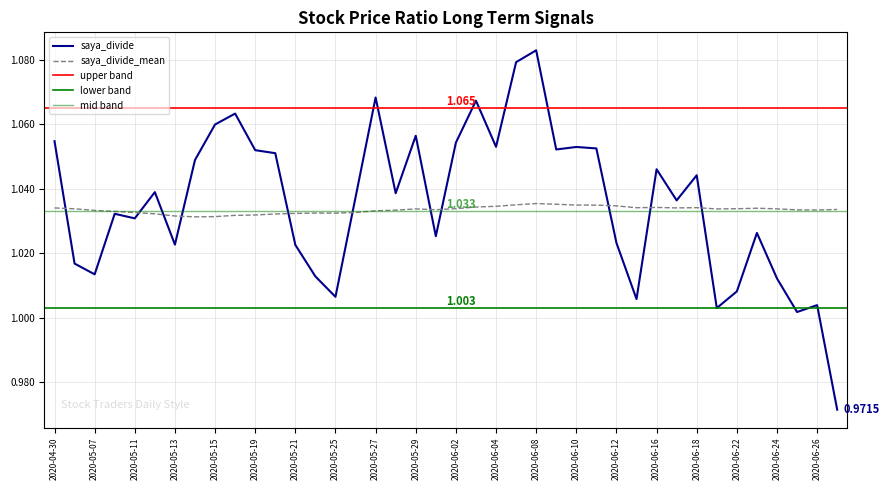

List the labels in order of saya_divide_mean value, smallest first.

2020-05-14, 2020-05-15, 2020-05-13, 2020-05-18, 2020-05-19, 2020-05-20, 2020-05-12, 2020-05-21, 2020-05-25, 2020-05-22, 2020-05-11, 2020-05-26, 2020-05-08, 2020-05-27, 2020-05-07, 2020-05-28, 2020-06-26, 2020-06-25, 2020-06-01, 2020-06-29, 2020-06-19, 2020-05-29, 2020-06-24, 2020-05-01, 2020-06-22, 2020-06-02, 2020-06-23, 2020-04-30, 2020-06-17, 2020-06-15, 2020-06-18, 2020-06-16, 2020-06-03, 2020-06-04, 2020-06-12, 2020-06-11, 2020-06-10, 2020-06-05, 2020-06-09, 2020-06-08